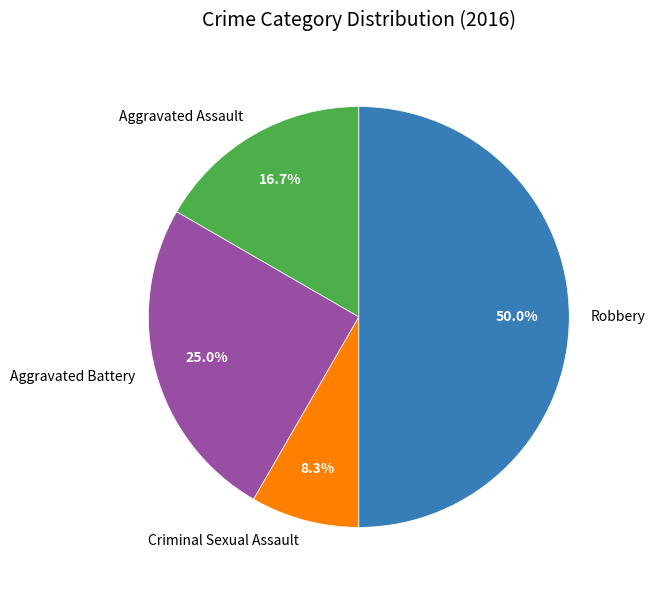

Is the sum of Criminal Sexual Assault and Robbery greater than half?

Yes